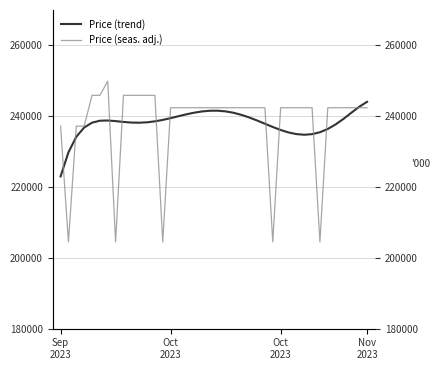

What is the maximum value for Price (trend)?

244071.1